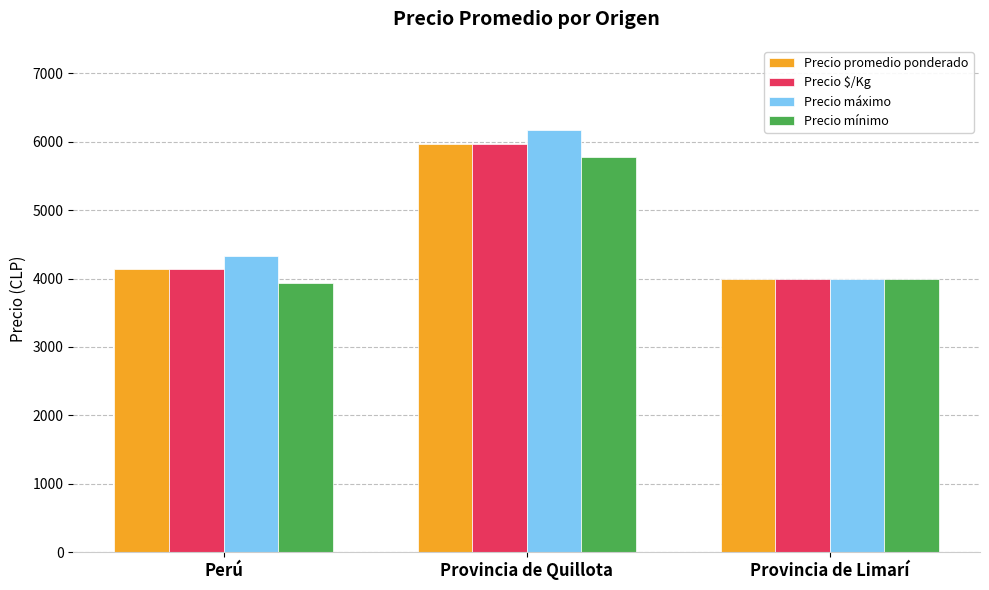

Which label corresponds to the smallest value in the chart?

Perú